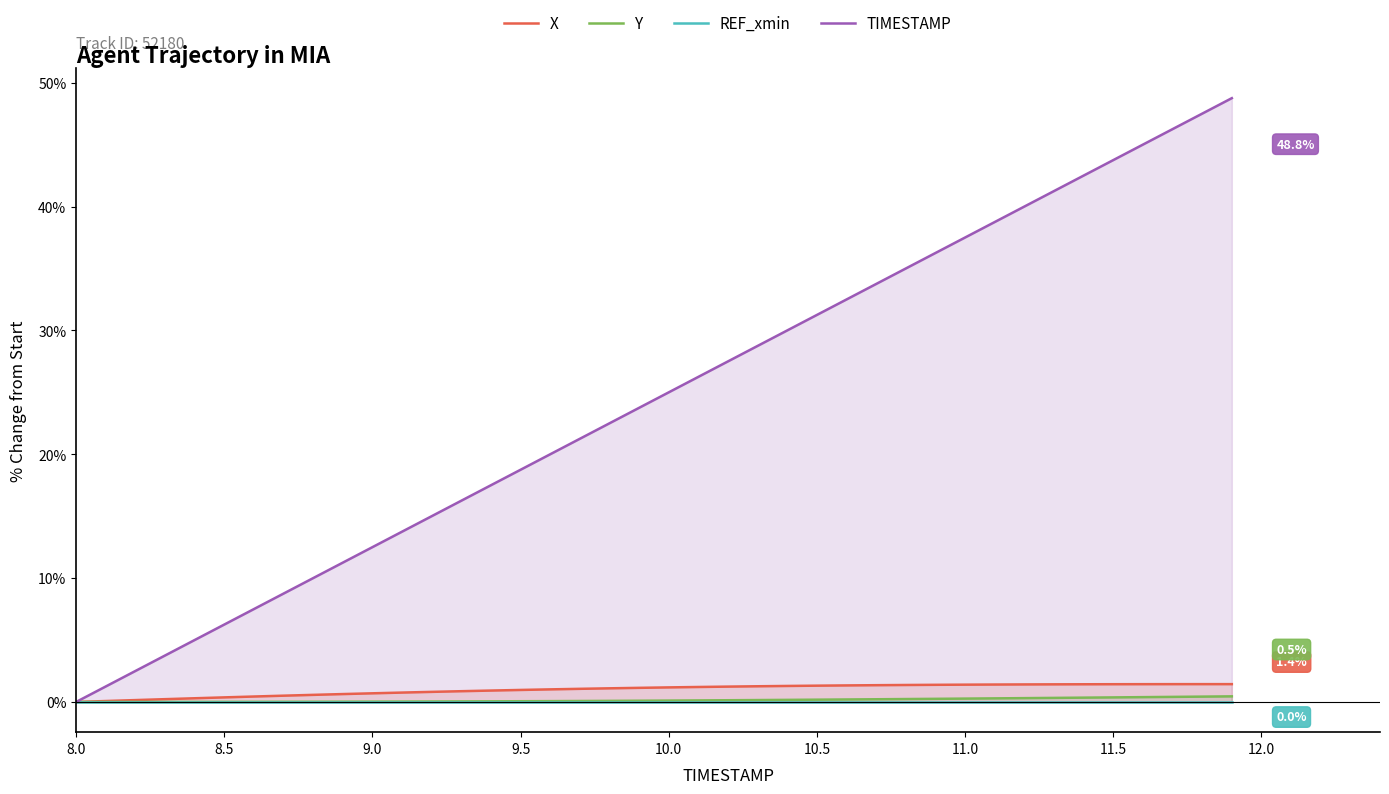

True or false: TIMESTAMP has more than 1 interior local peaks.

False